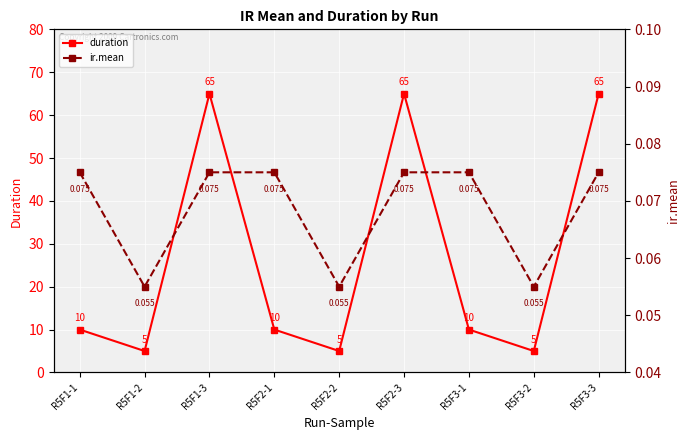

Is it true that ir.mean equals 0.0 at R5F2-3?

False